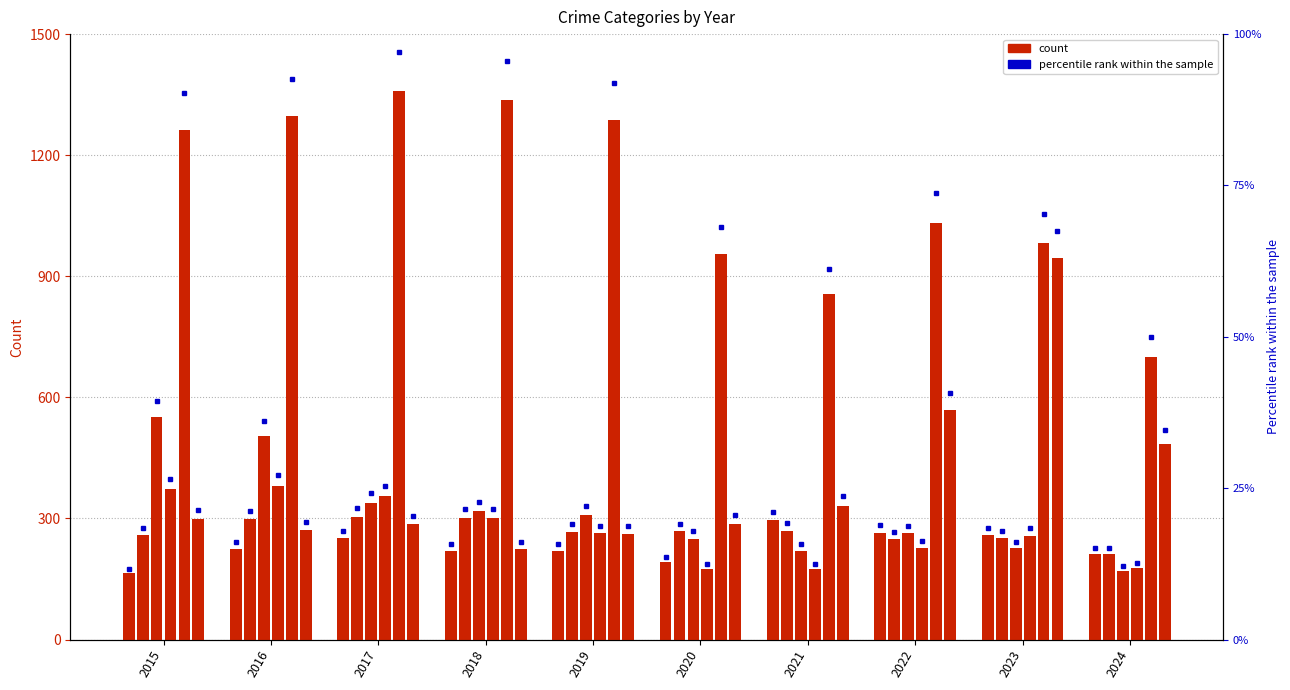

What is the approximate value of Motor Vehicle Theft at 2018, to the nearest 50?

200